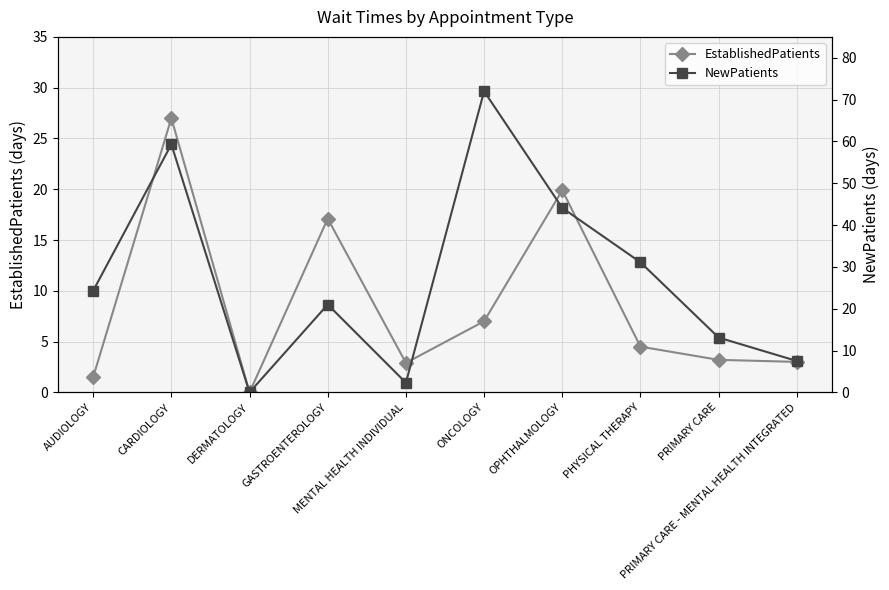

Where does the EstablishedPatients series first go above 4?

CARDIOLOGY